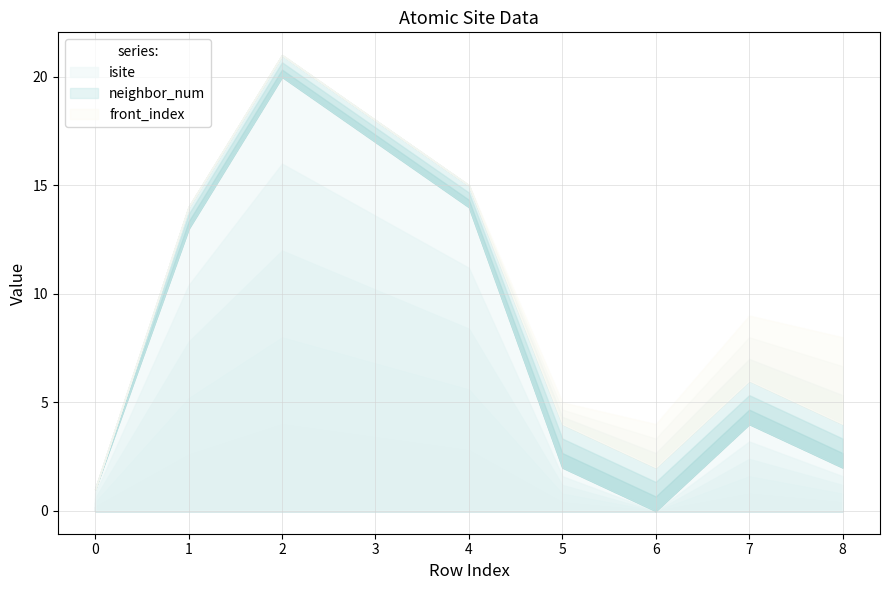

At which label does neighbor_num reach its peak?

5